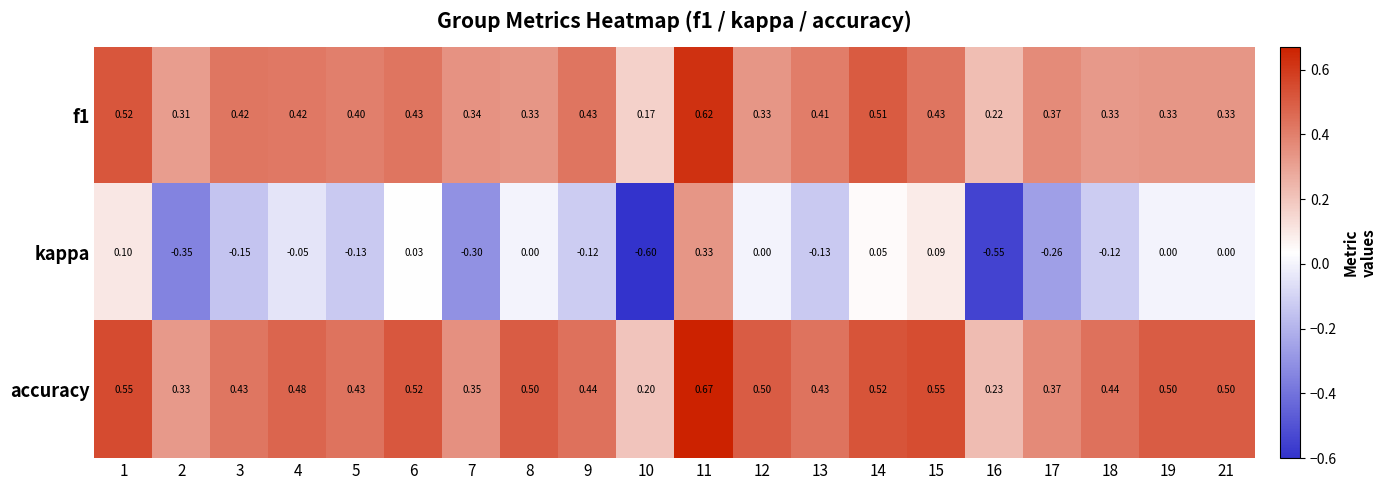

Which series has the widest spread of values?

kappa